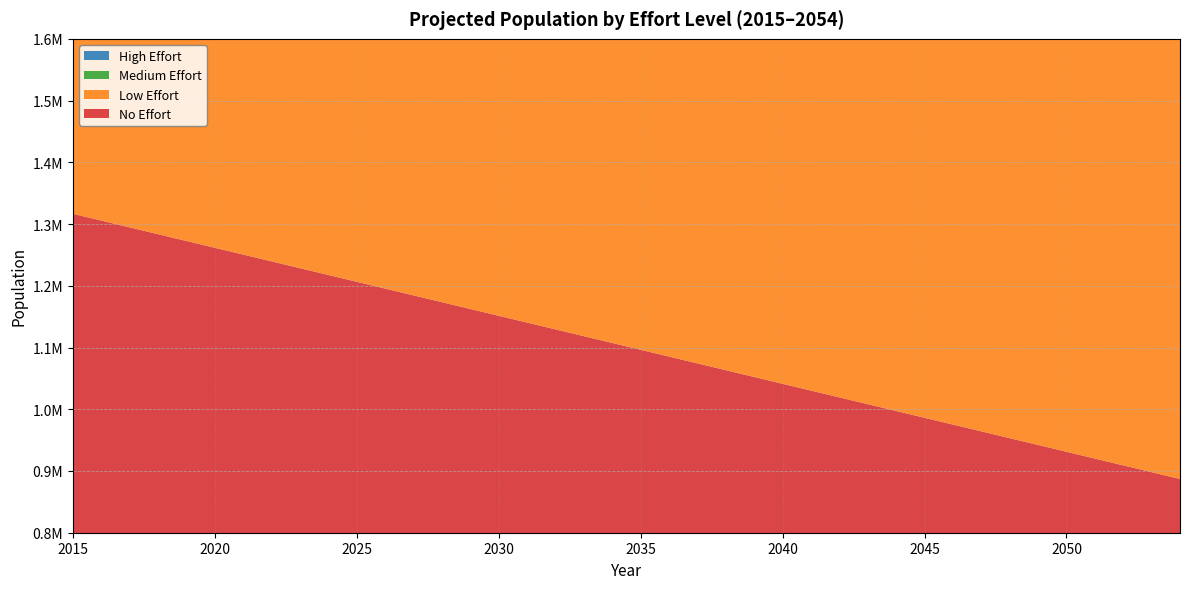

Reading right to left, what are all the values shown in this chart?

No Effort: 2054=887085.1	2053=898098.9	2052=909112.6	2051=920126.3	2050=931140.1	2049=942153.8	2048=953167.6	2047=964181.3	2046=975195.1	2045=986208.8	2044=997222.6	2043=1008236.3	2042=1019250.0	2041=1030263.8	2040=1041277.5	2039=1052291.3	2038=1063305.0	2037=1074318.8	2036=1085332.5	2035=1096346.2	2034=1107360.0	2033=1118373.7	2032=1129387.5	2031=1140401.2	2030=1151415.0	2029=1162428.7	2028=1173442.4	2027=1184456.2	2026=1195469.9	2025=1206483.7	2024=1217497.4	2023=1228511.2	2022=1239524.9	2021=1250538.7	2020=1261552.4	2019=1272566.1	2018=1283579.9	2017=1294593.7	2016=1305607.4	2015=1316621.2
Low Effort: 2054=1353101.0	2053=1349601.7	2052=1346158.0	2051=1342769.4	2050=1339435.1	2049=1336154.5	2048=1332927.0	2047=1329752.0	2046=1326628.8	2045=1323556.7	2044=1320535.1	2043=1317563.5	2042=1314641.0	2041=1311767.2	2040=1308941.2	2039=1306162.7	2038=1303430.7	2037=1300744.9	2036=1298104.4	2035=1295508.8	2034=1292957.3	2033=1290449.3	2032=1287984.3	2031=1285561.5	2030=1283180.5	2029=1280840.6	2028=1278541.1	2027=1276281.6	2026=1274061.3	2025=1271879.8	2024=1269736.4	2023=1267630.6	2022=1265561.7	2021=1263548.9	2020=1261552.4	2019=1272566.1	2018=1283579.9	2017=1294593.7	2016=1305607.4	2015=1316621.2
Medium Effort: 2054=1420683.7	2053=1413953.1	2052=1407367.7	2051=1400925.8	2050=1394625.7	2049=1388465.5	2048=1382443.4	2047=1376557.4	2046=1370805.7	2045=1365186.3	2044=1359697.0	2043=1354335.8	2042=1349100.8	2041=1343989.6	2040=1339000.3	2039=1334130.7	2038=1329378.7	2037=1324742.1	2036=1320218.8	2035=1315806.5	2034=1311503.3	2033=1307306.9	2032=1303215.3	2031=1299226.2	2030=1295337.7	2029=1291547.6	2028=1287853.8	2027=1284254.3	2026=1280747.2	2025=1277330.2	2024=1274001.6	2023=1270759.3	2022=1267601.4	2021=1264547.2	2020=1261552.4	2019=1272566.1	2018=1283579.9	2017=1294593.7	2016=1305607.4	2015=1316621.2
High Effort: 2054=1498647.6	2053=1489377.4	2052=1480107.1	2051=1470836.9	2050=1461566.7	2049=1452296.4	2048=1443026.2	2047=1433495.8	2046=1424229.3	2045=1415223.1	2044=1406473.5	2043=1397976.8	2042=1389728.6	2041=1381724.7	2040=1373960.6	2039=1366431.7	2038=1359133.2	2037=1352060.4	2036=1345208.2	2035=1338571.7	2034=1332146.0	2033=1325926.0	2032=1319906.7	2031=1314083.1	2030=1308450.0	2029=1303002.6	2028=1297735.9	2027=1292645.0	2026=1287725.0	2025=1282971.0	2024=1278378.5	2023=1273942.6	2022=1269658.7	2021=1265545.5	2020=1261552.4	2019=1272566.1	2018=1283579.9	2017=1294593.7	2016=1305607.4	2015=1316621.2